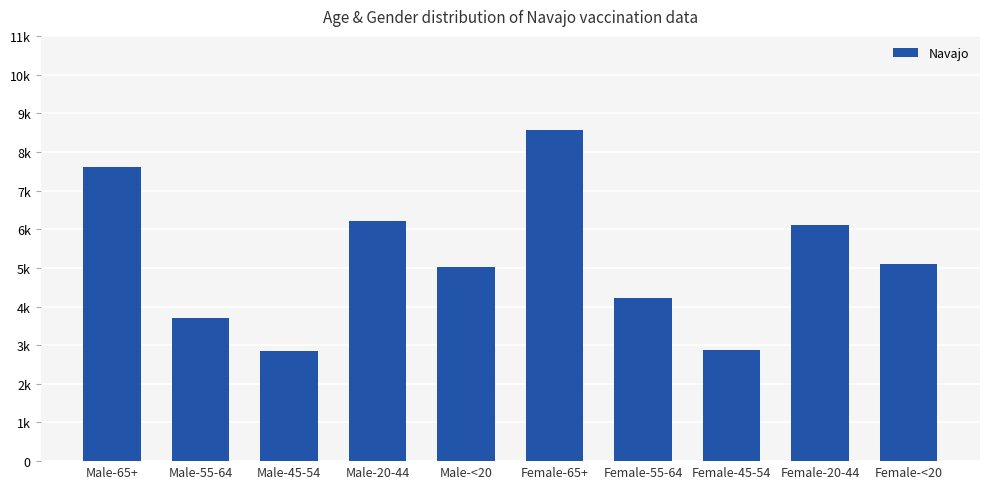

Rank the categories by value from highest to lowest.

Female-65+, Male-65+, Male-20-44, Female-20-44, Female-<20, Male-<20, Female-55-64, Male-55-64, Female-45-54, Male-45-54